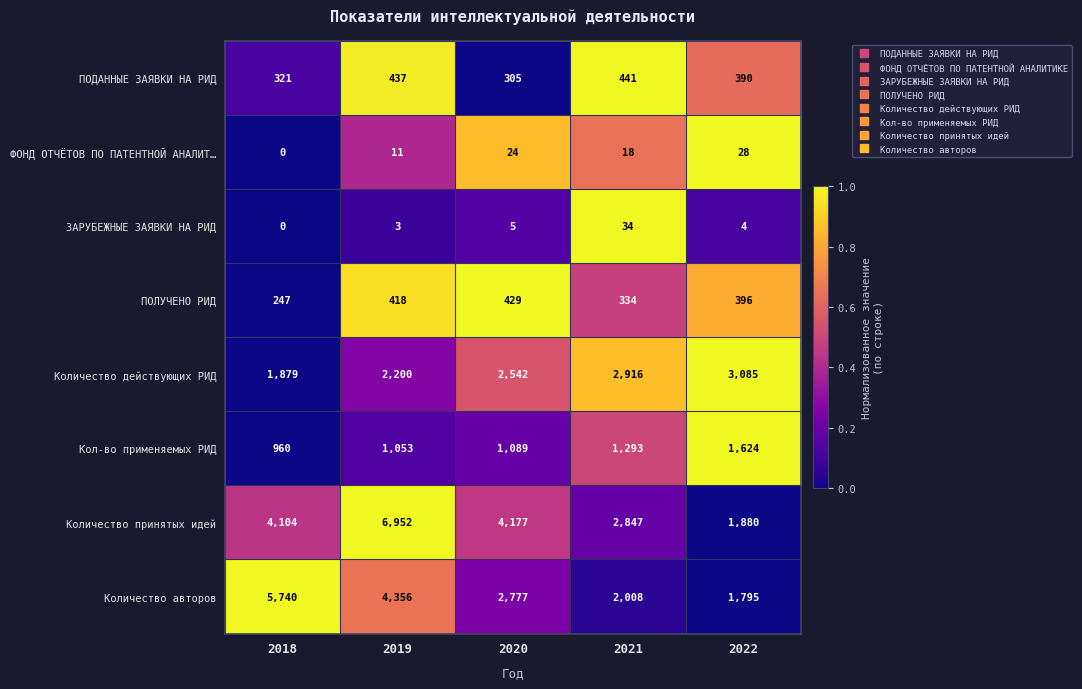

At which category is the sum across all series the highest?

2019